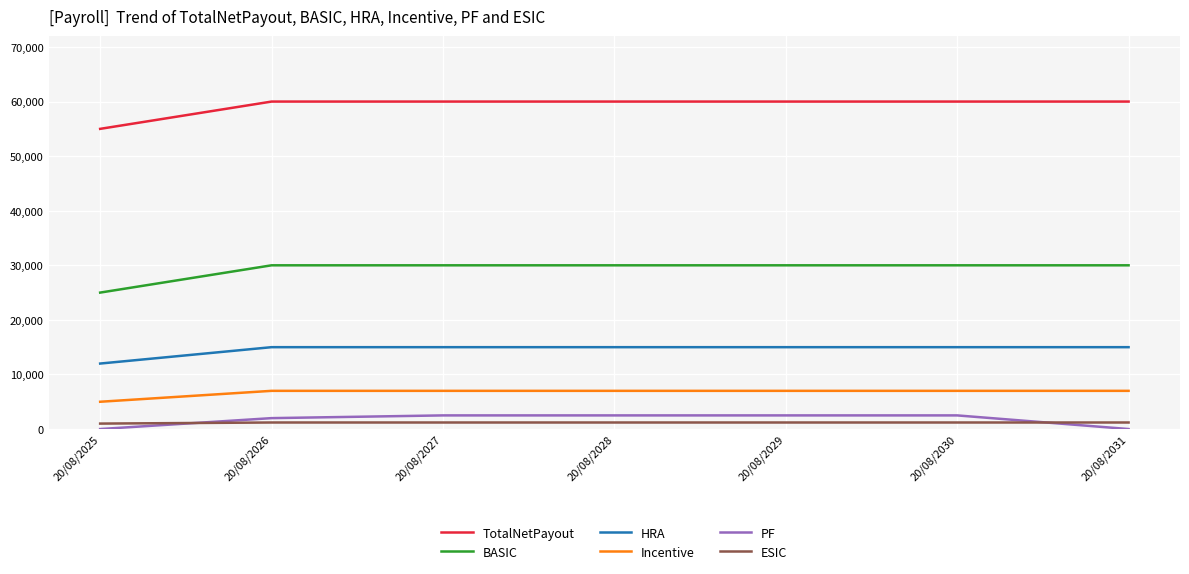

What are all the series names shown in the legend?

TotalNetPayout, BASIC, HRA, Incentive, PF, ESIC